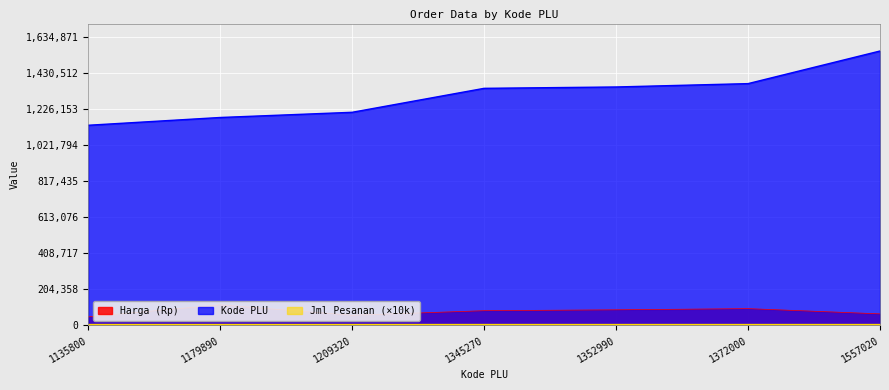

True or false: Kode PLU has a value of 1965524 at 1179890.

False